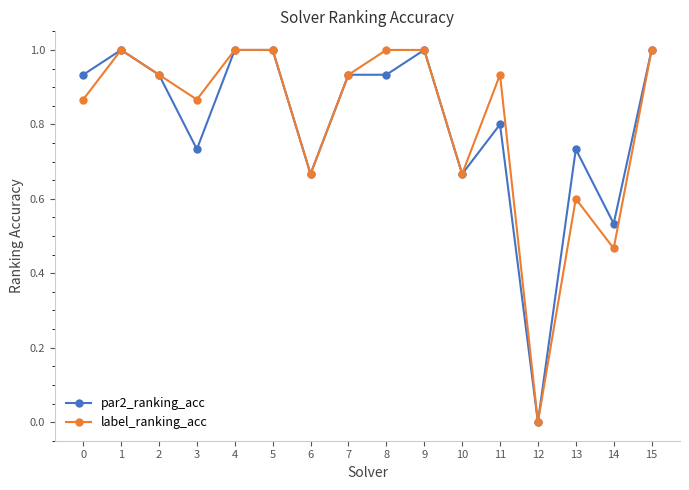

At which label does label_ranking_acc reach its minimum?

12